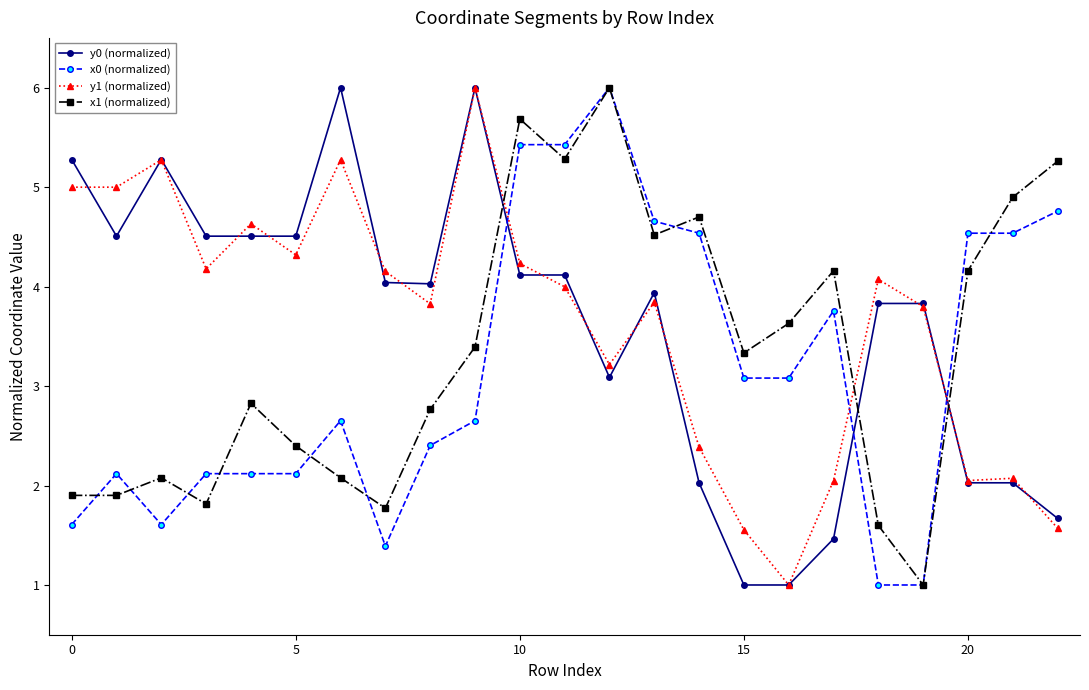

What is the value of the x0 (normalized) point at the 21st from the left?

4.5